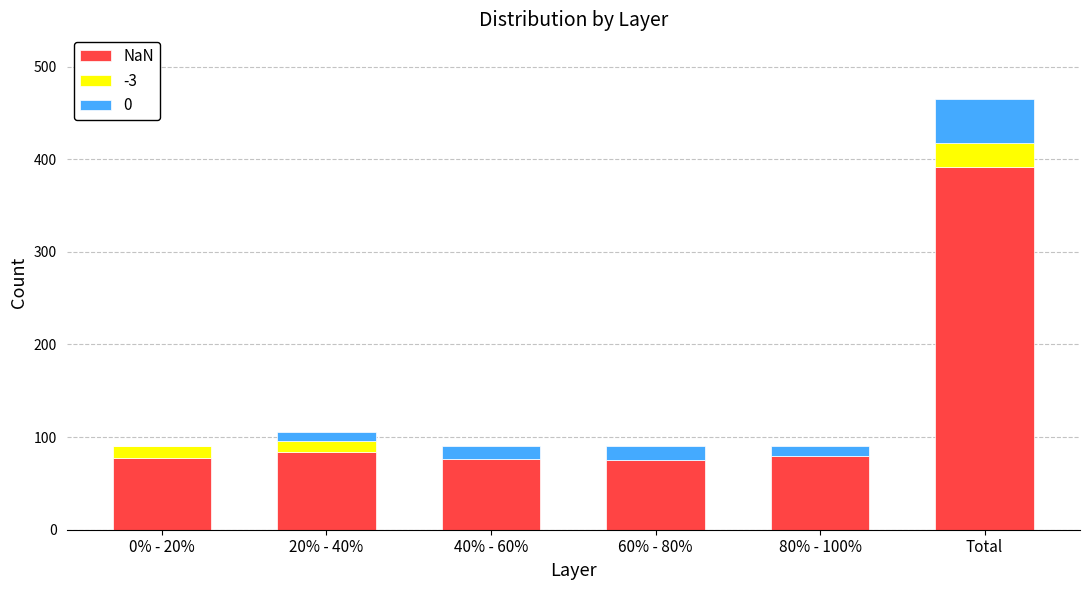

What is the total value across all series at Total?

465